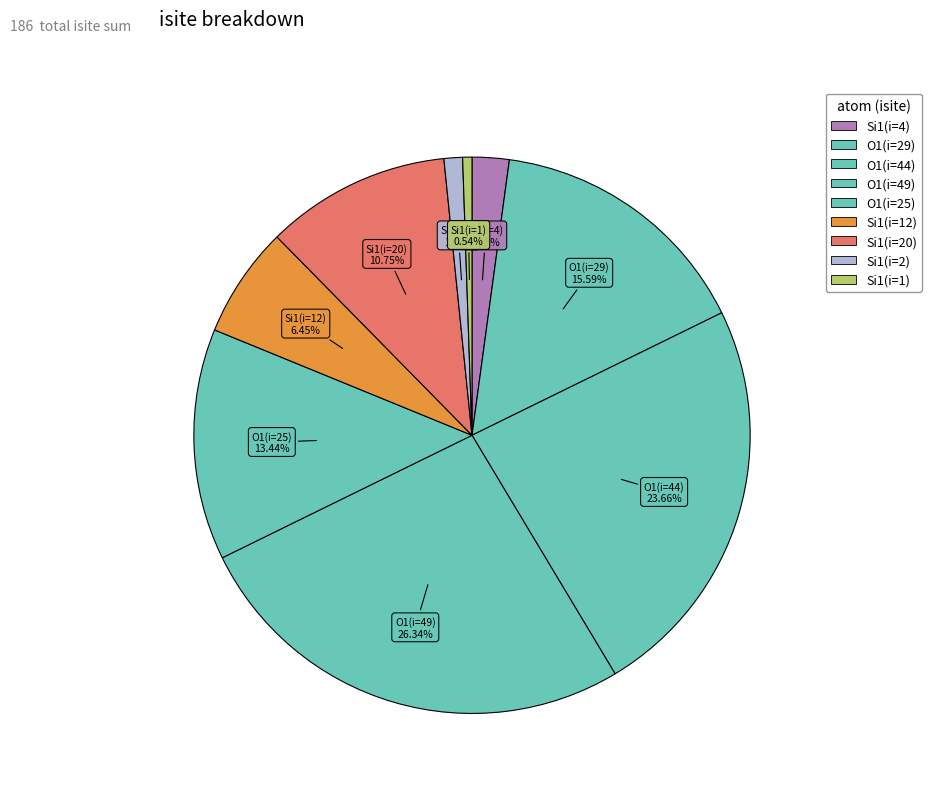

How many segments does this pie chart have?

9